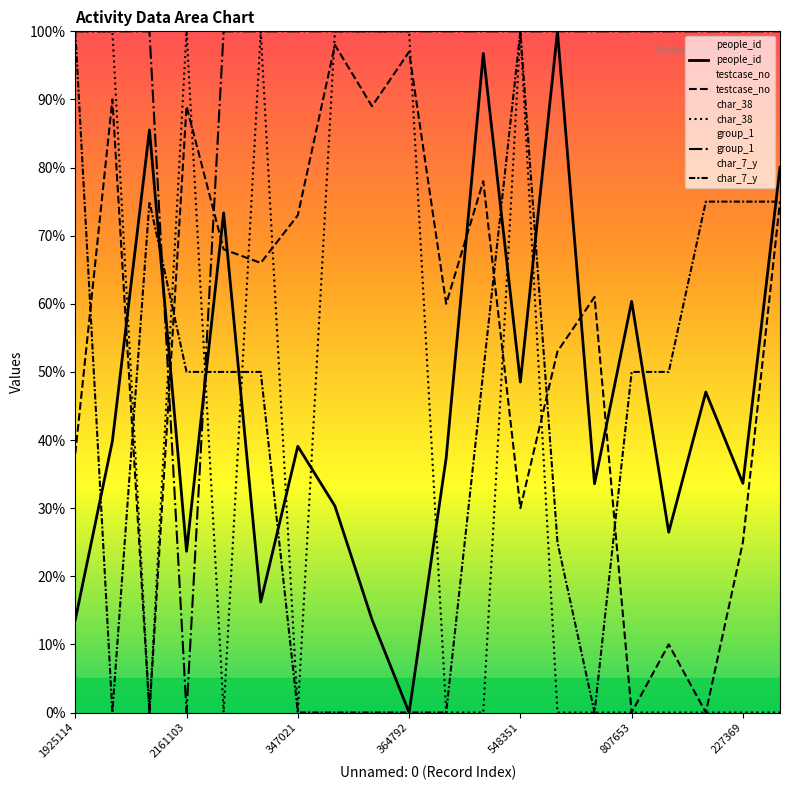

Rank the categories by testcase_no value from highest to lowest.

7, 9, 2161103, 364792, 8, 11, 19, 227369, 548351, 807653, 14, 10, 13, 1925114, 12, 18, 16, 347021, 15, 17